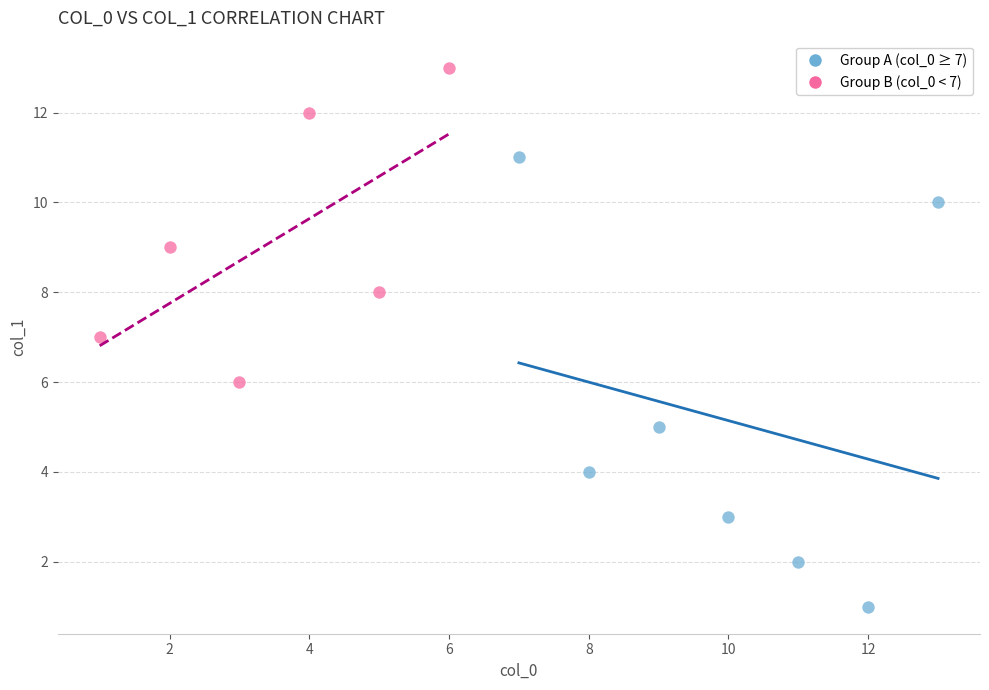

Which series reaches the minimum Y coordinate?

Group A (col_0 ≥ 7)